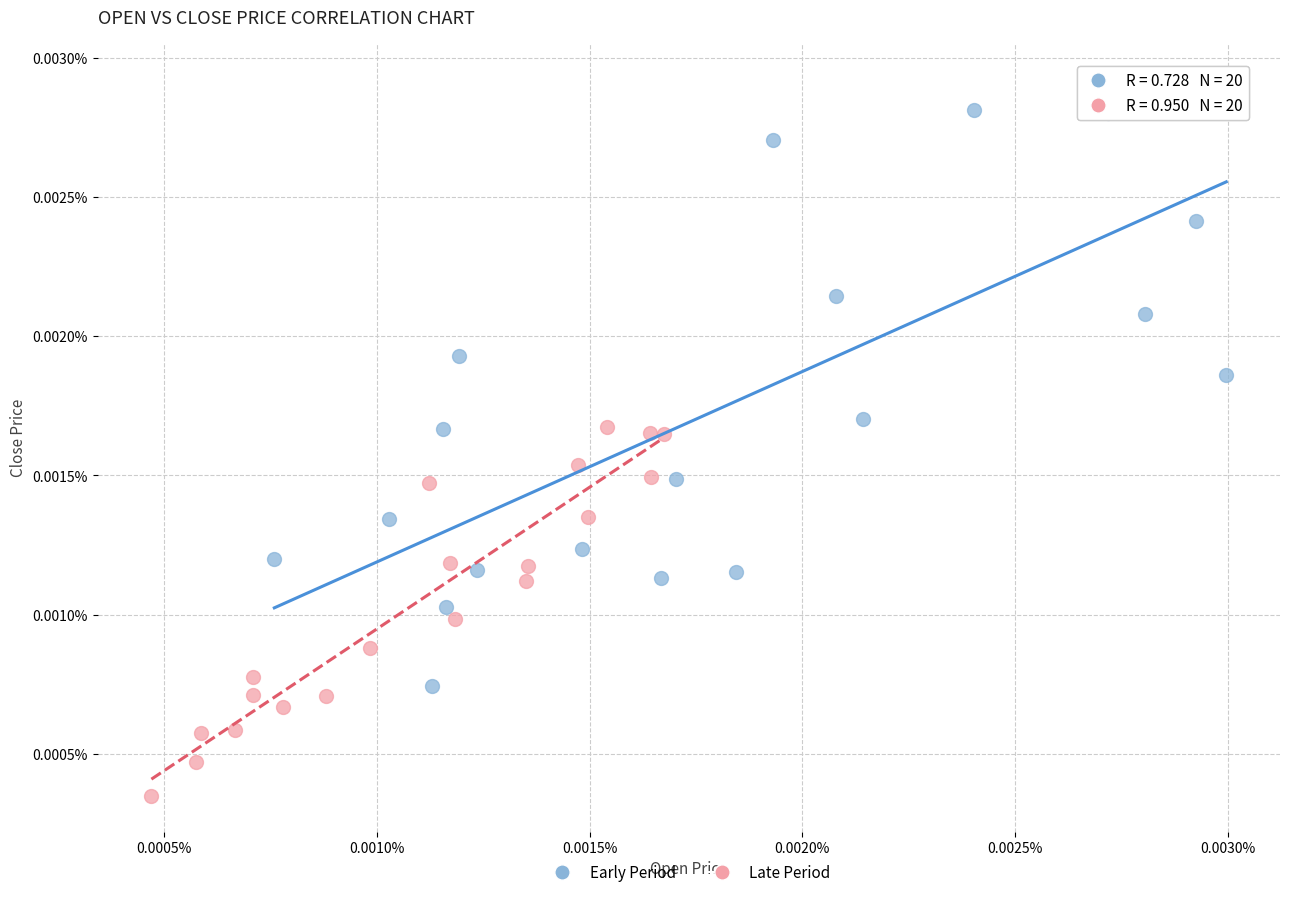

Which series reaches the maximum Y coordinate?

Early Period